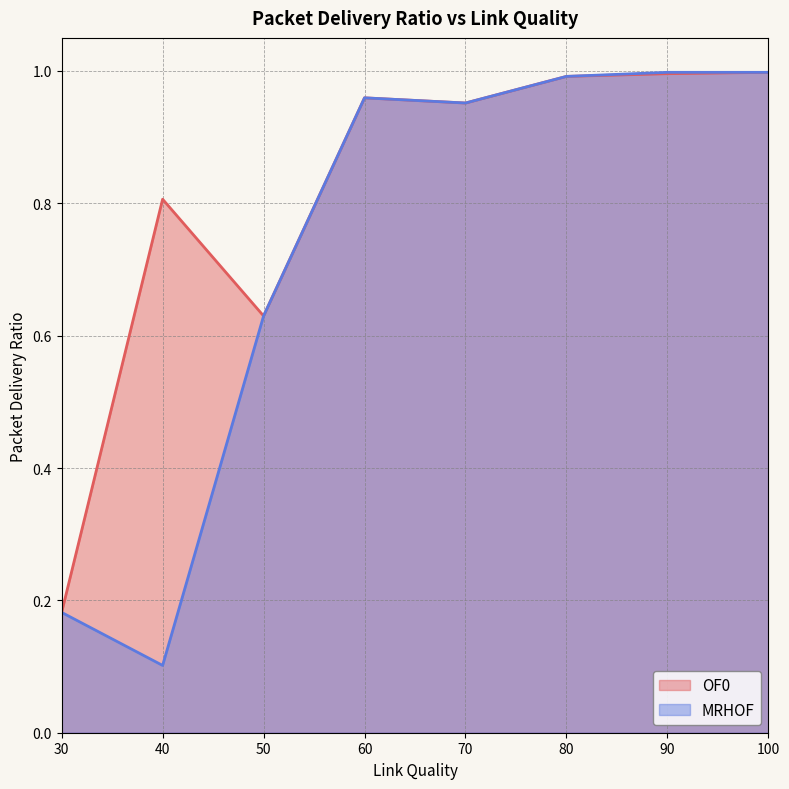

True or false: OF0 has more than 2 points higher than both neighbors.

False